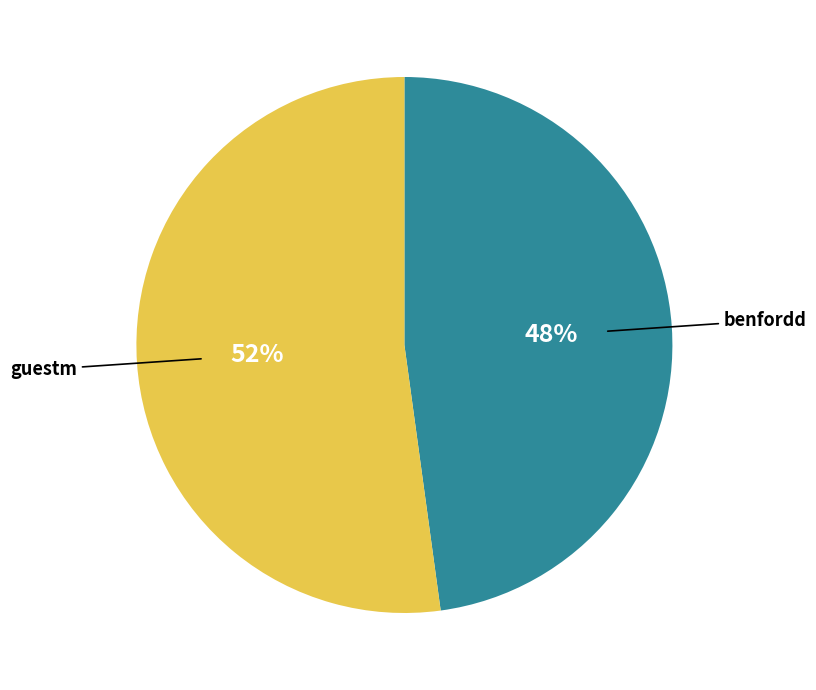

To the nearest percent, what is the average slice percentage?

50%